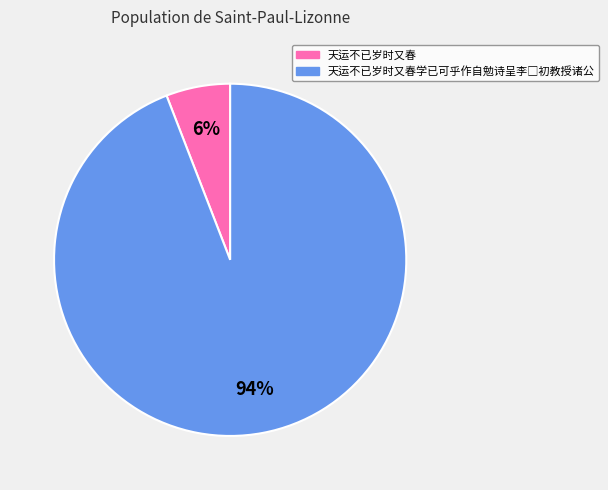

To the nearest percent, what is the average slice percentage?

50%